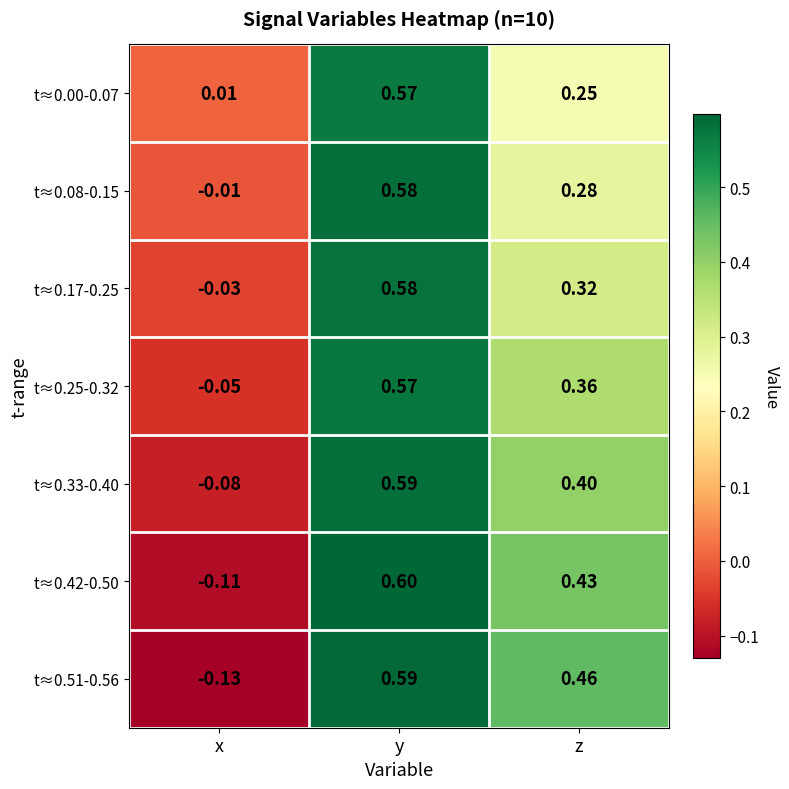

Is the value of t≈0.25-0.32 at y greater than the value of t≈0.17-0.25 at y?

No